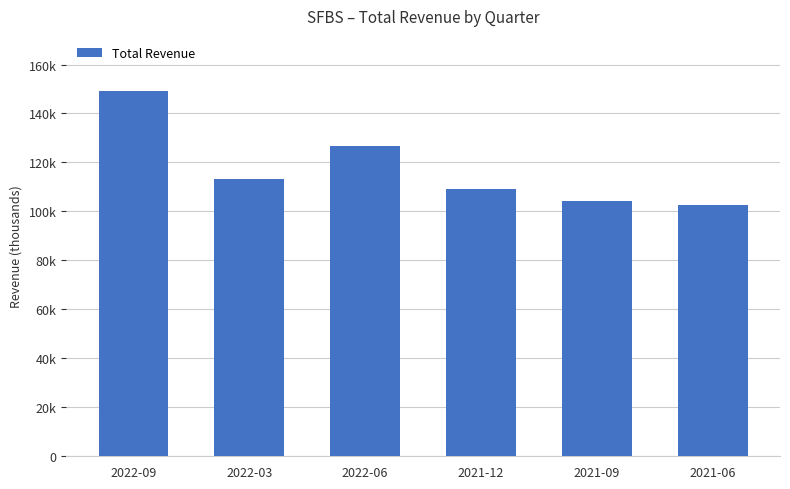

Are the bars grouped side by side (vs. stacked)?

No